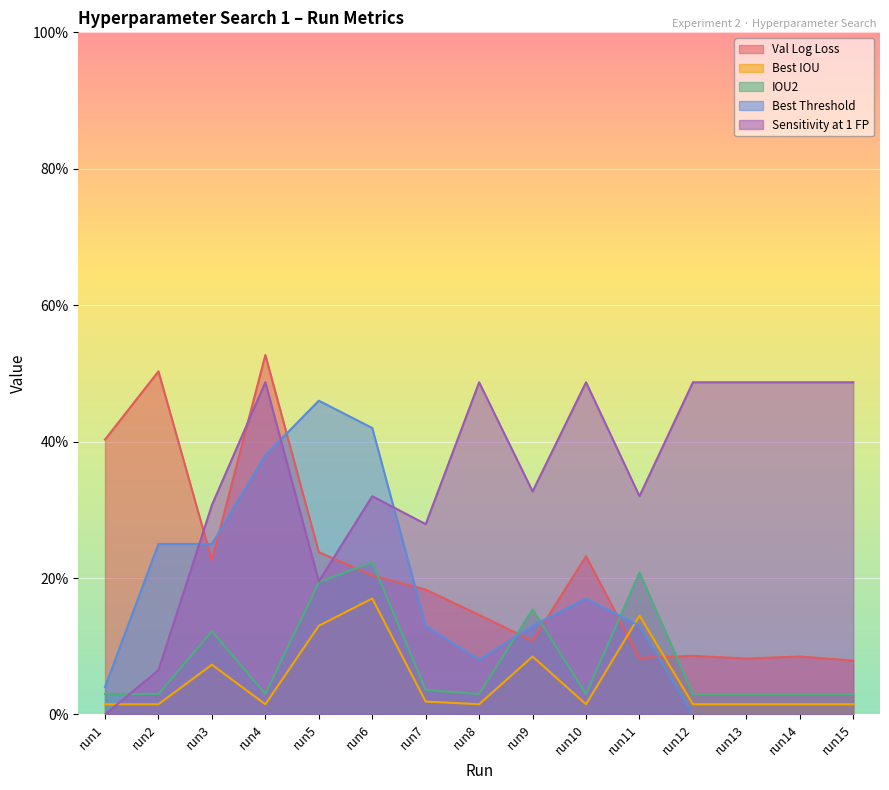

Between run3 and run6, which is larger?

run3